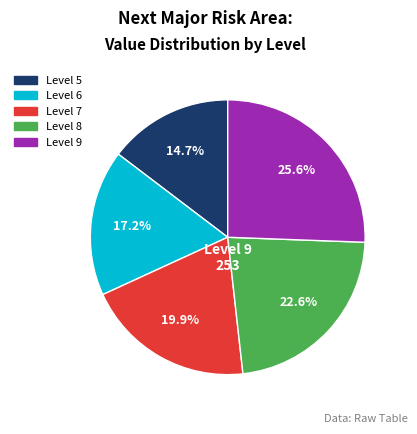

Is there a majority slice in this chart?

No